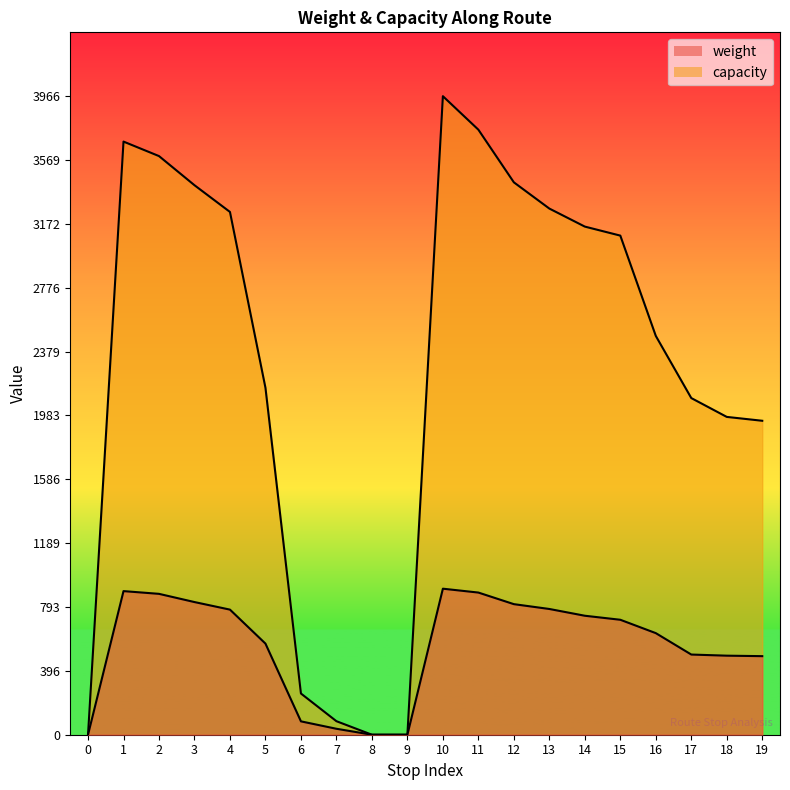

At 18, list the series in order from largest to smallest.

capacity, weight